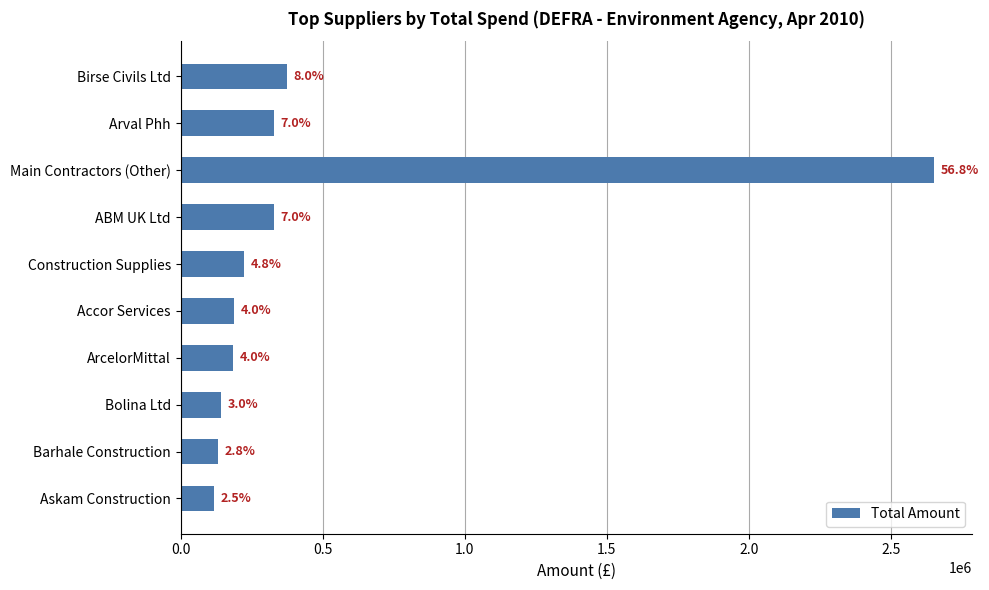

What is the difference between the maximum and minimum values?

2535298.4